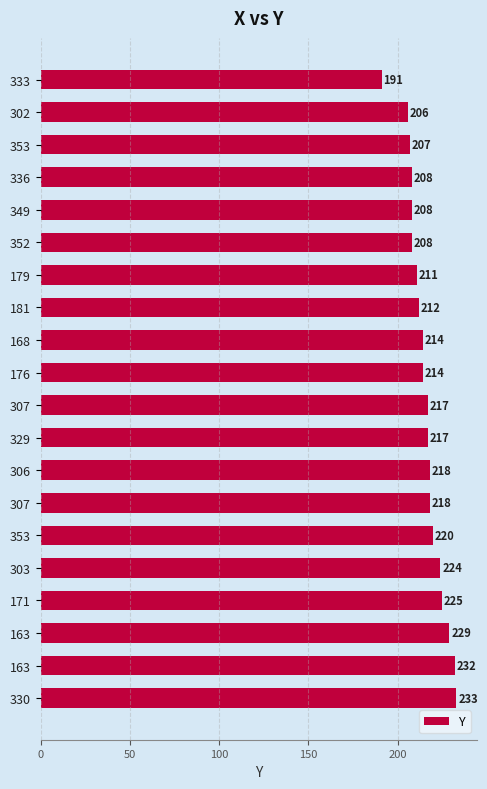

How many bars are there in total?

20